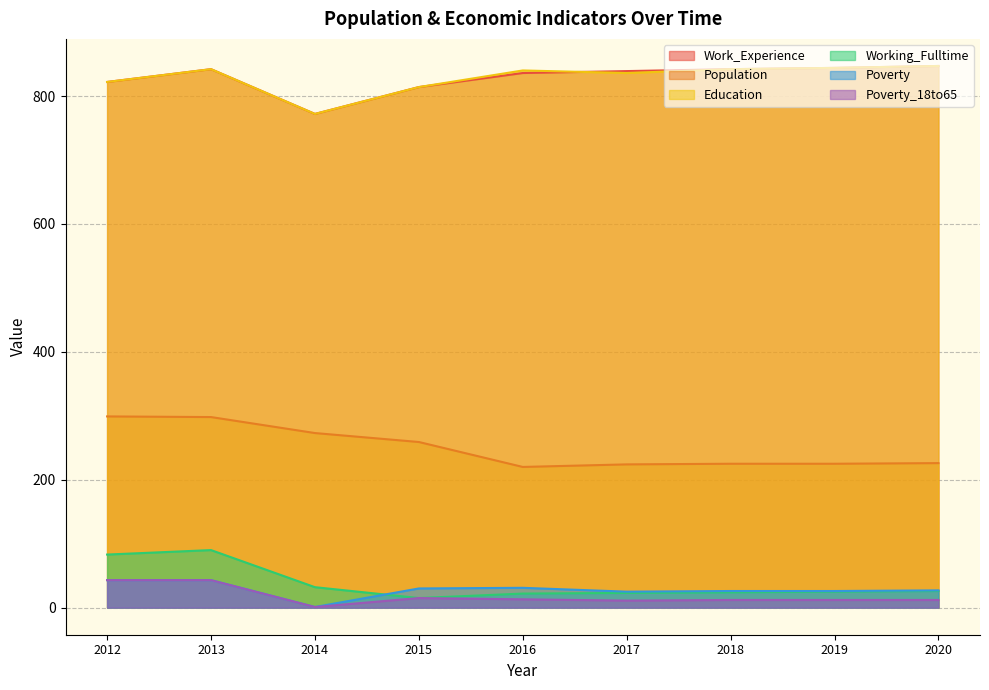

At which category is the sum across all series the highest?

2013